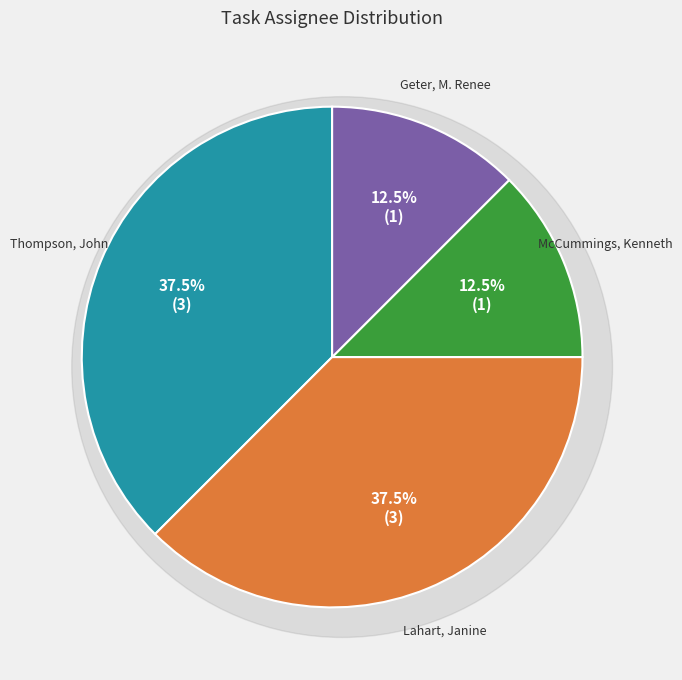

Is there any slice that represents more than half of the pie?

No